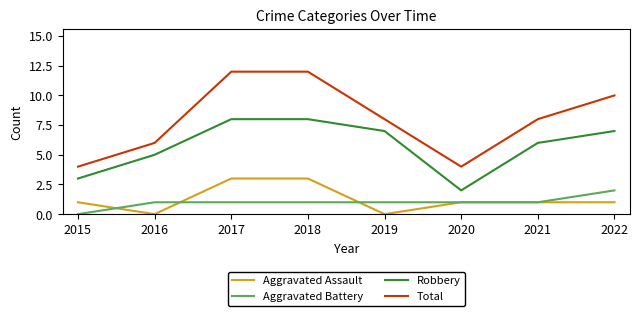

What is the greatest value displayed?

12